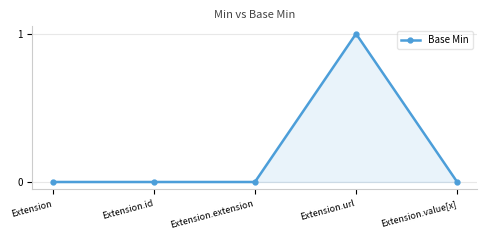

What is the label of the 2nd point from the left?

Extension.id